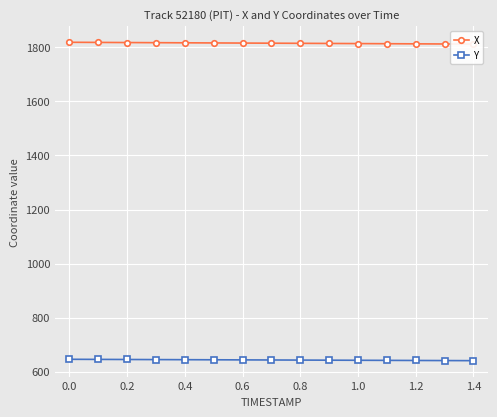

The value of Y at 1.2 is 1037.1. True or false?

False